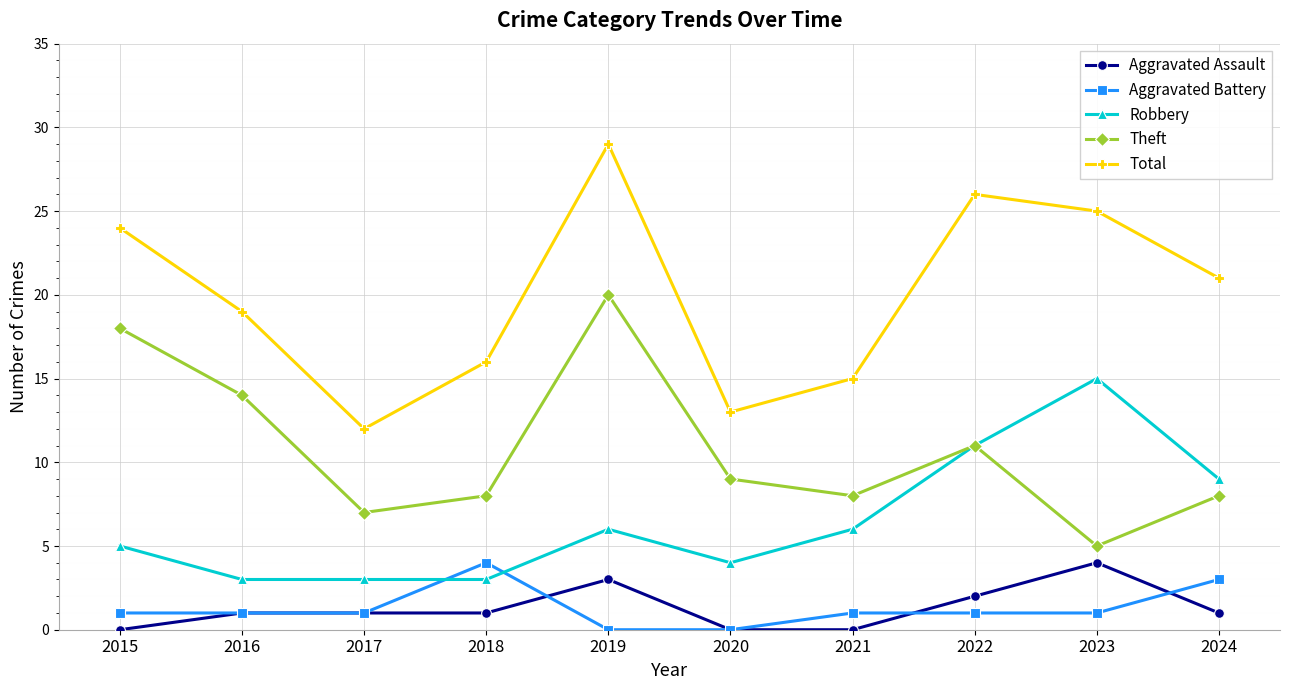

At which category is the sum across all series the highest?

2019